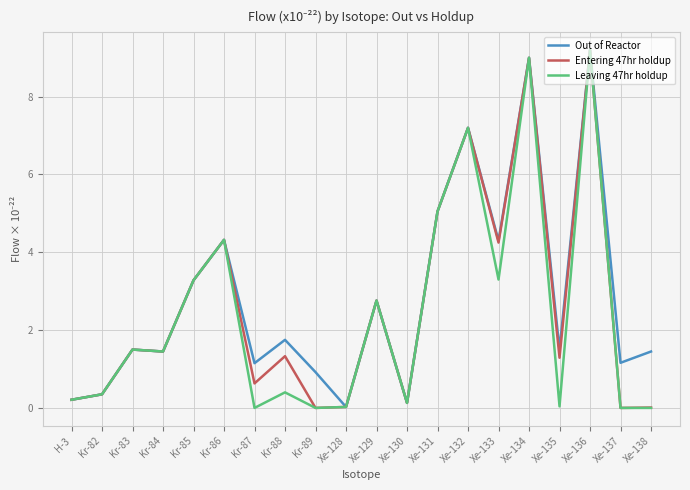

How many lines are shown in the chart?

3